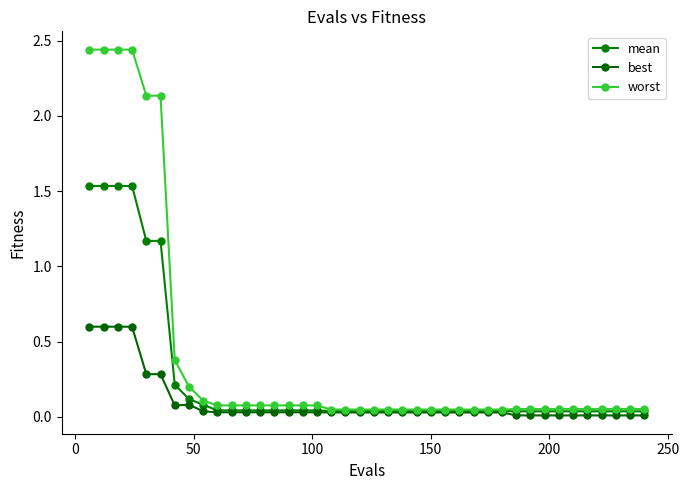

True or false: worst and mean intersect in this chart.

False